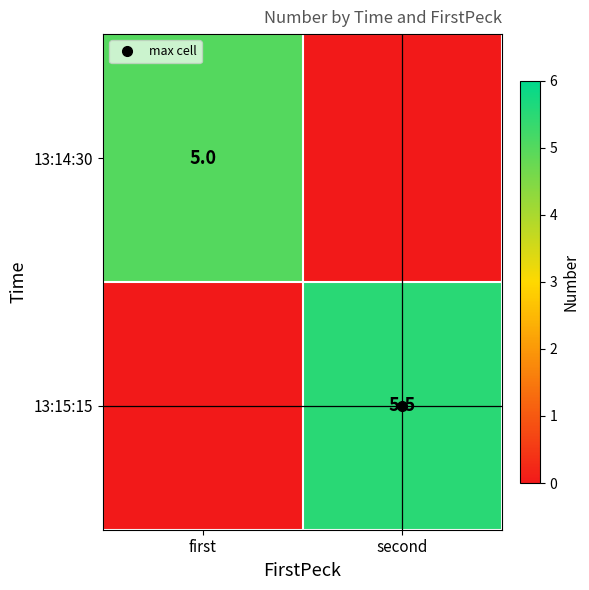

What is the maximum value shown in the chart?

5.5